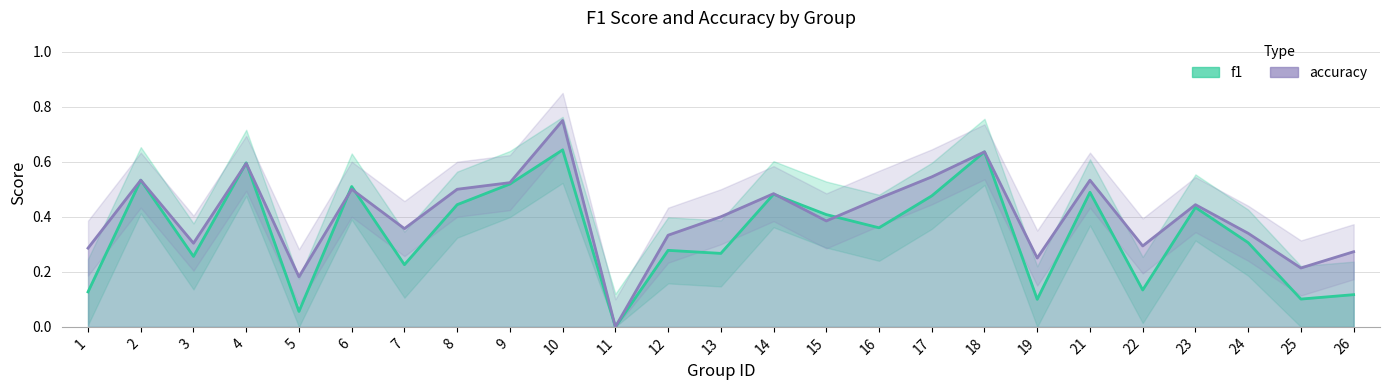

Where is accuracy nearest to the value 0?

11